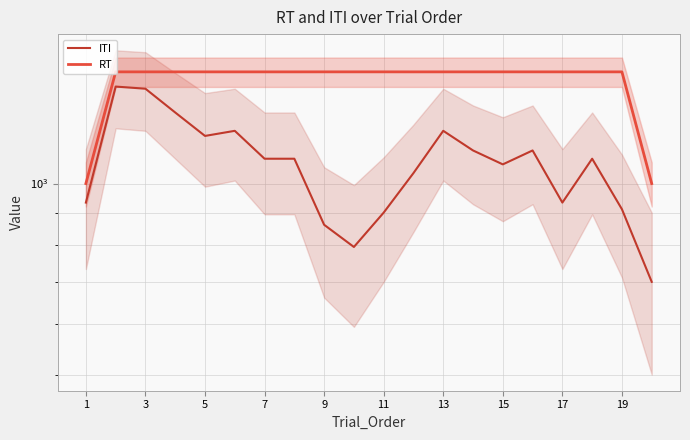

Which has a higher value, 7 or 5?

5